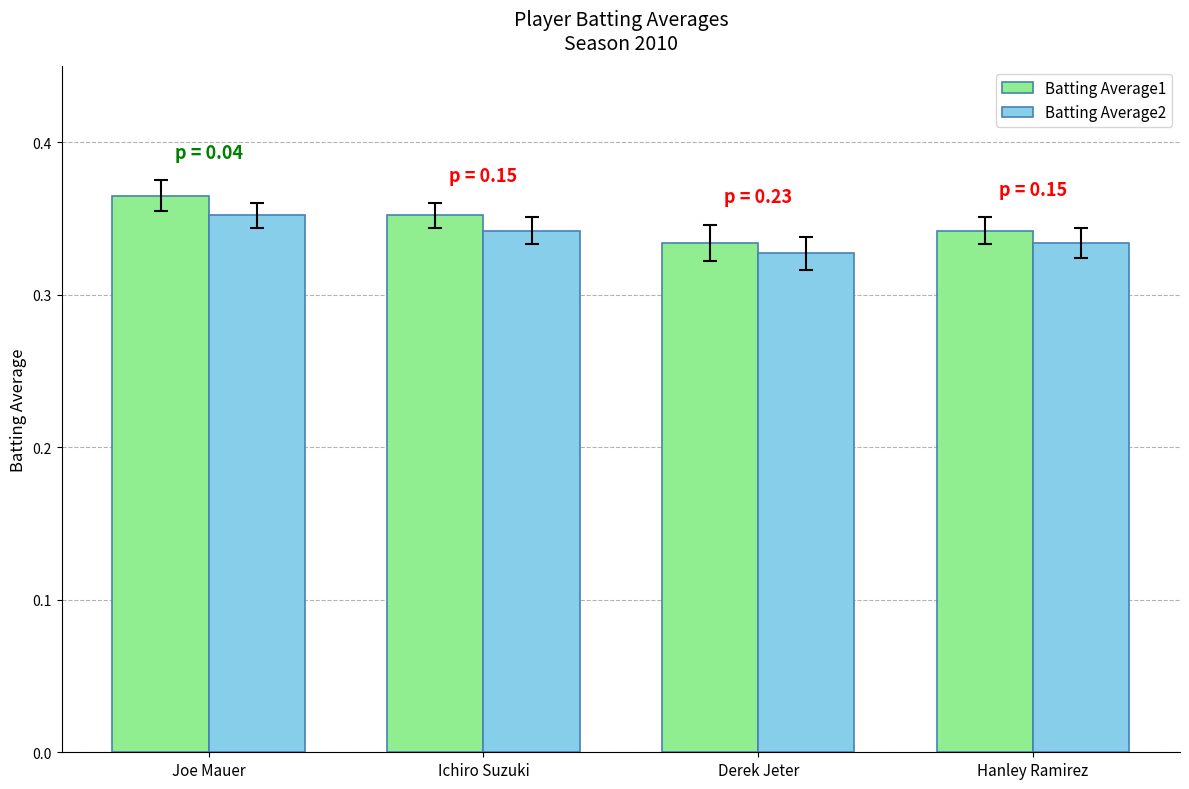

The Batting Average2 series shows 0.6 at Joe Mauer. True or false?

False